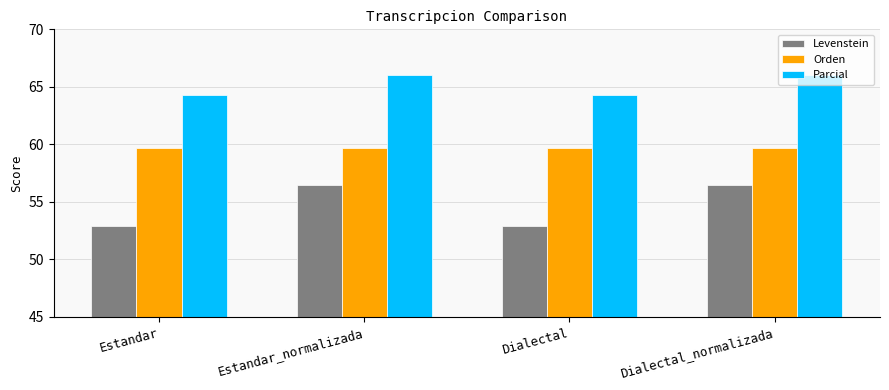

Is the value of Parcial at Dialectal greater than the value of Levenstein at Dialectal_normalizada?

Yes